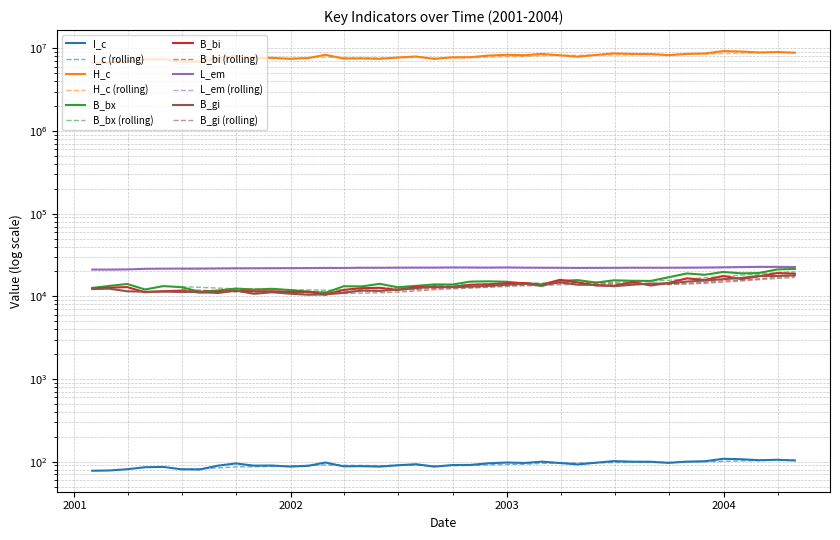

Count the number of data series in this chart.

6